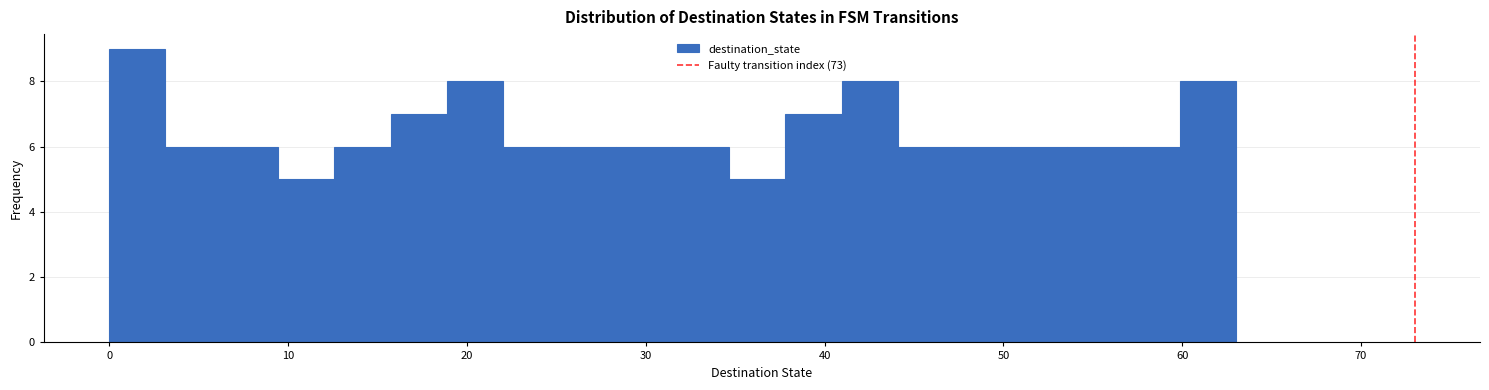

Around what value on the x-axis is the tallest bar? Give the approximate position of its centre, as read against the axis.

2